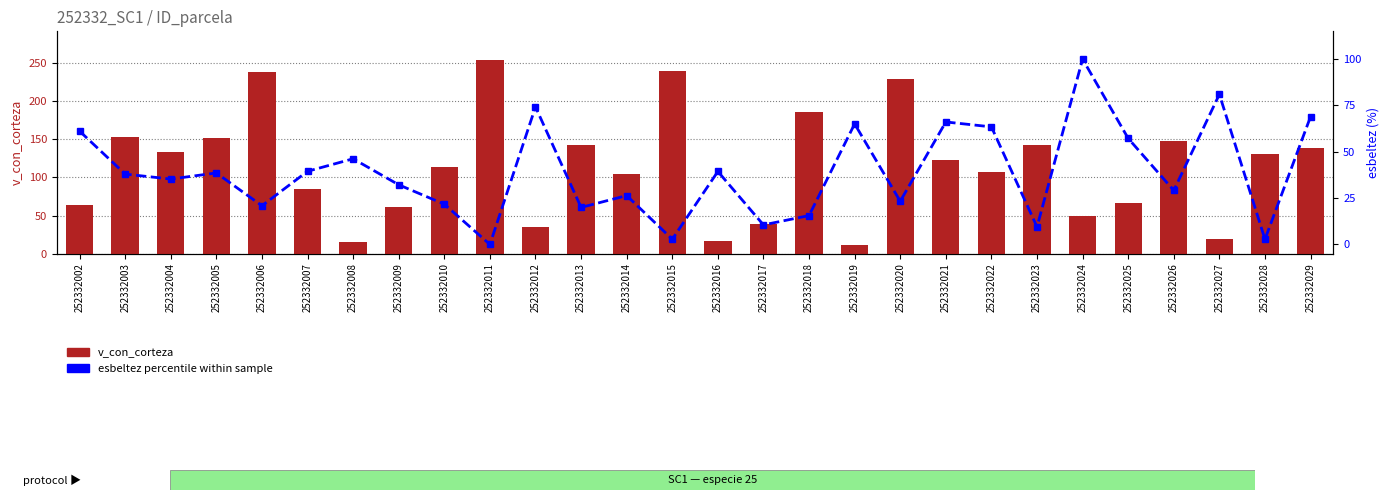

True or false: v_con_corteza has a value of 142.3 at 252332023.

True